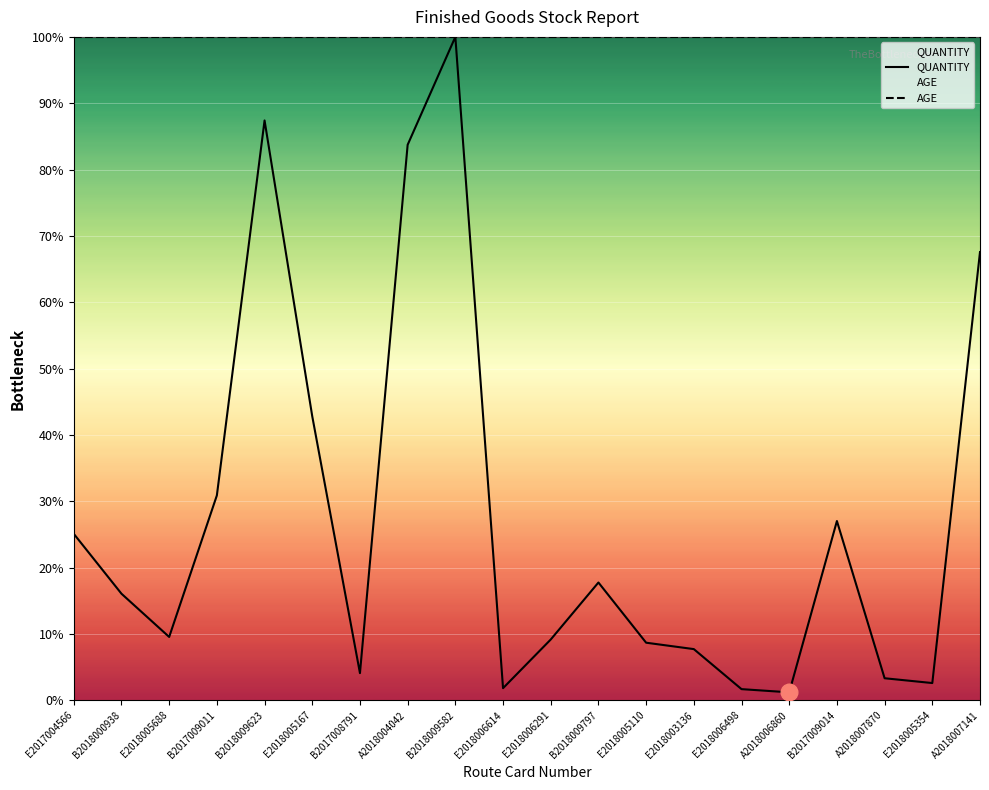

Rank the categories by value from highest to lowest.

B2018009582, B2018009623, A2018004042, A2018007141, E2018005167, B2017009011, B2017009014, E2017004566, B2018009797, B2018000938, E2018005688, E2018006291, E2018005110, E2018003136, B2017008791, A2018007870, E2018005354, E2018006614, E2018006498, A2018006860